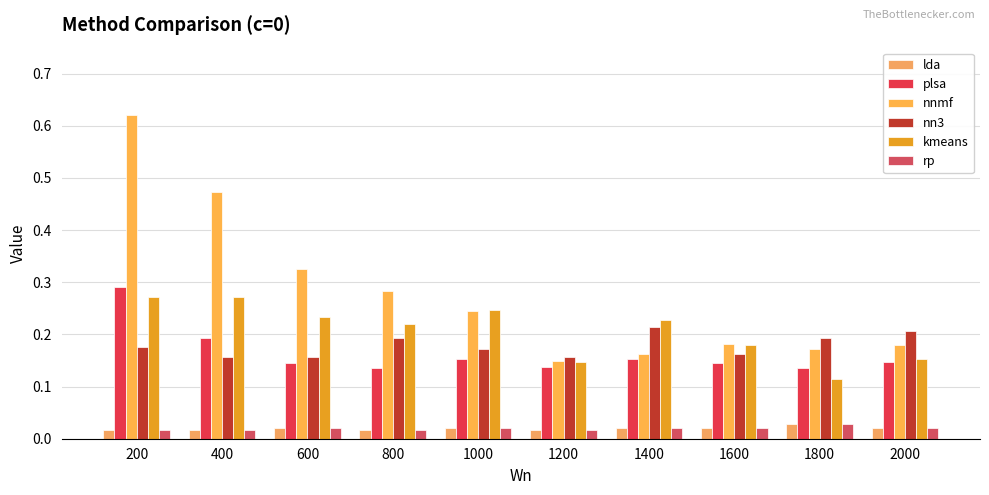

Read the kmeans value at 1000.

0.2